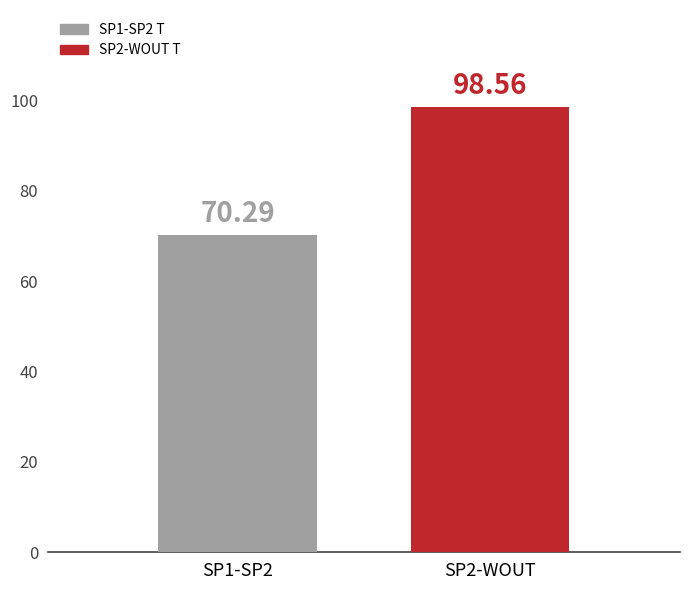

Rank the categories by value from highest to lowest.

SP2-WOUT, SP1-SP2